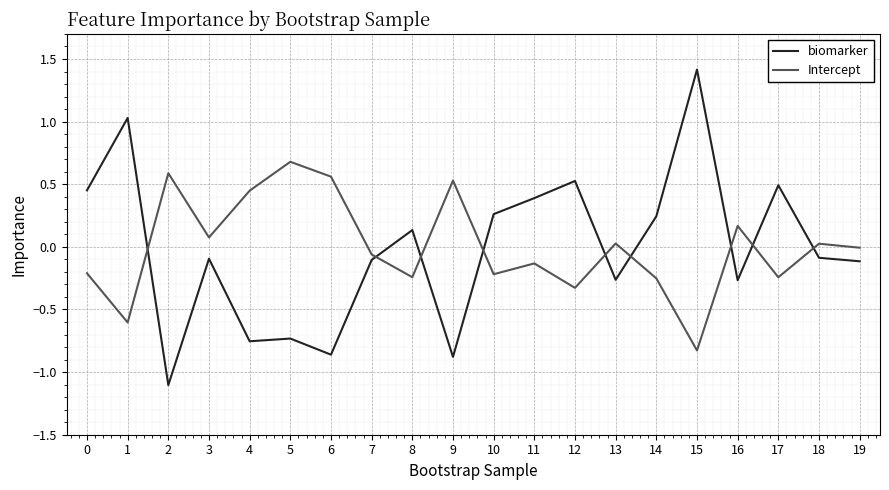

Which category has the lowest value across all series?

2